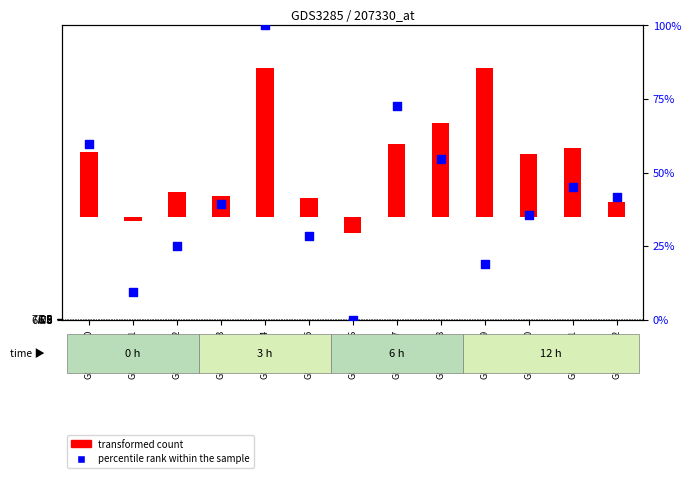

Which series has the widest spread of Y values?

percentile rank within the sample